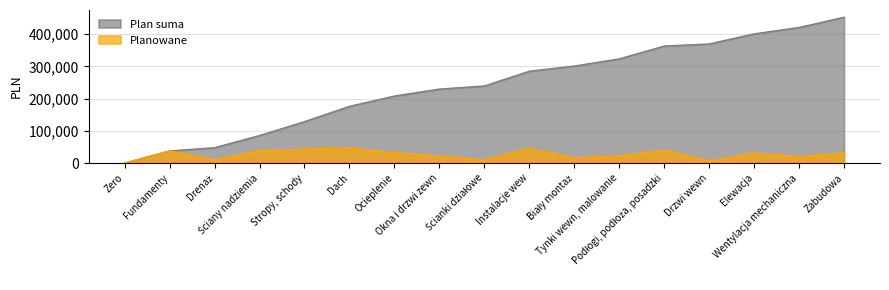

True or false: Plan suma has more than 1 interior local peaks.

False